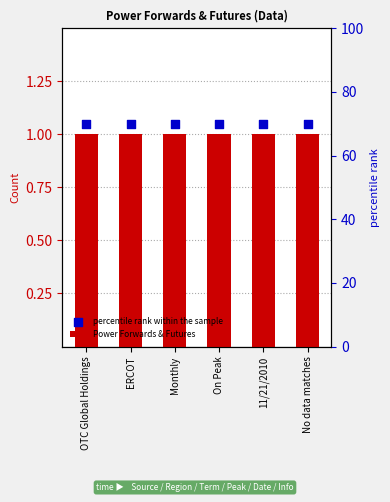

Which series contains the highest Y value?

percentile rank within the sample